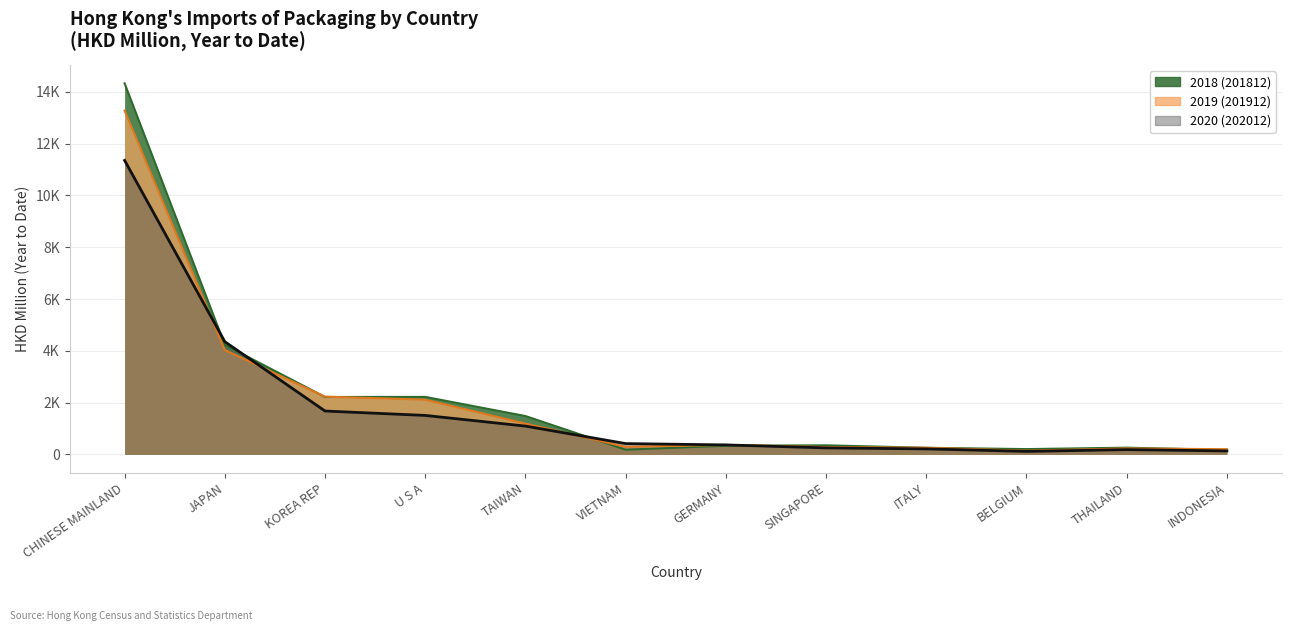

True or false: 201912 has a value of 291.6 at VIETNAM.

True